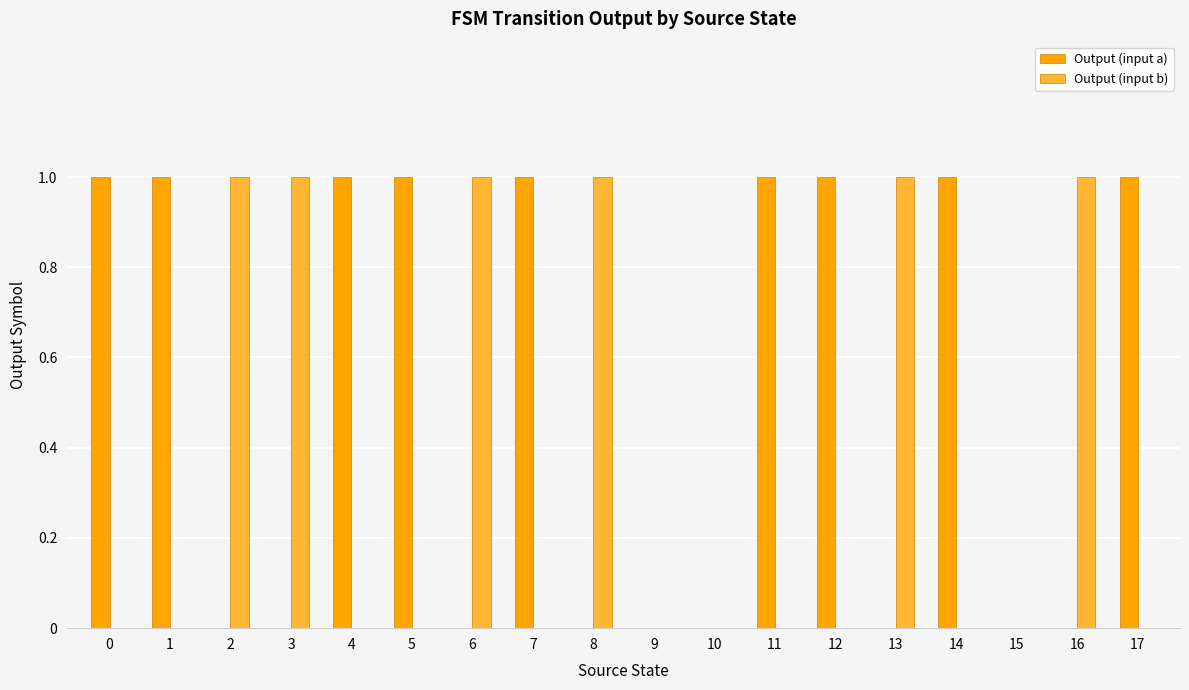

Is it true that Output (input a) equals 1 at 8?

False